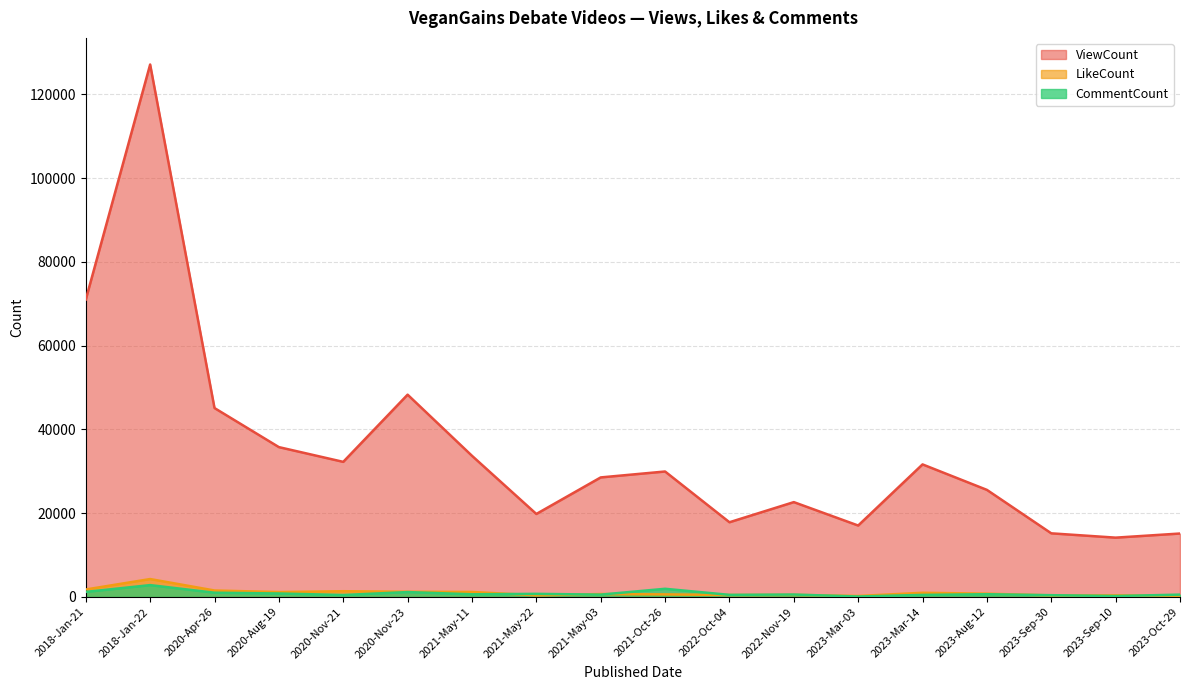

What position from the right is 2020-Apr-26?

16